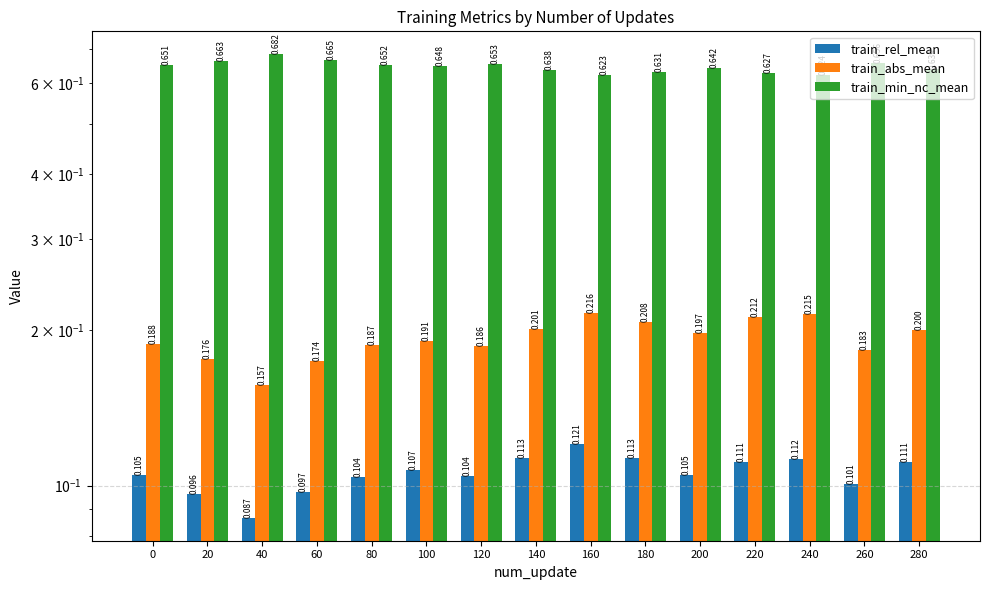

How many train_rel_mean values are between 0 and 1?

15